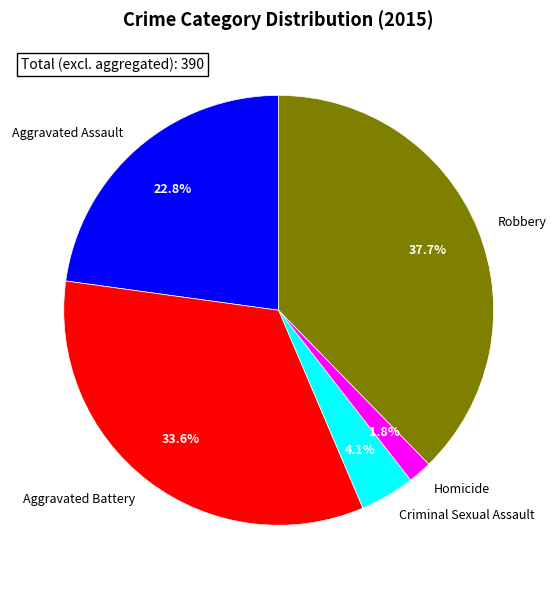

Does Homicide account for over 50% of the chart?

No